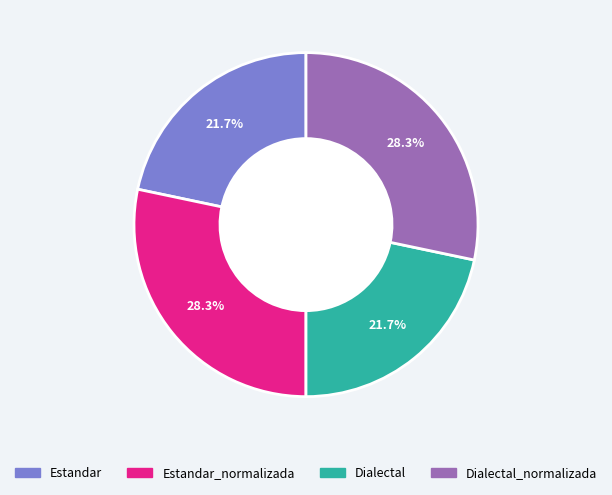

Is there a majority slice in this chart?

No